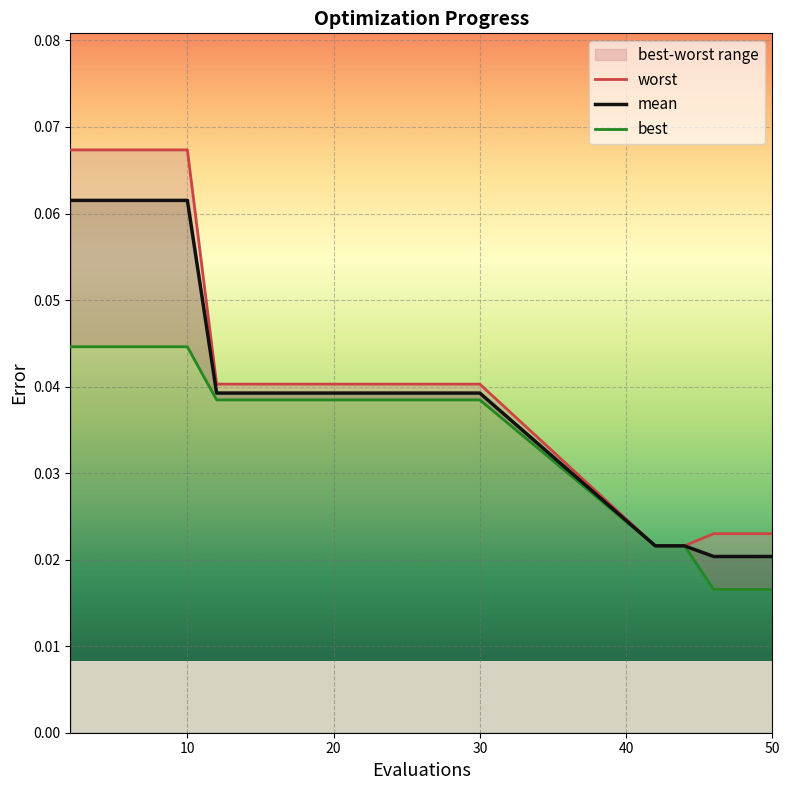

Between 19 and 30, which is larger?

30